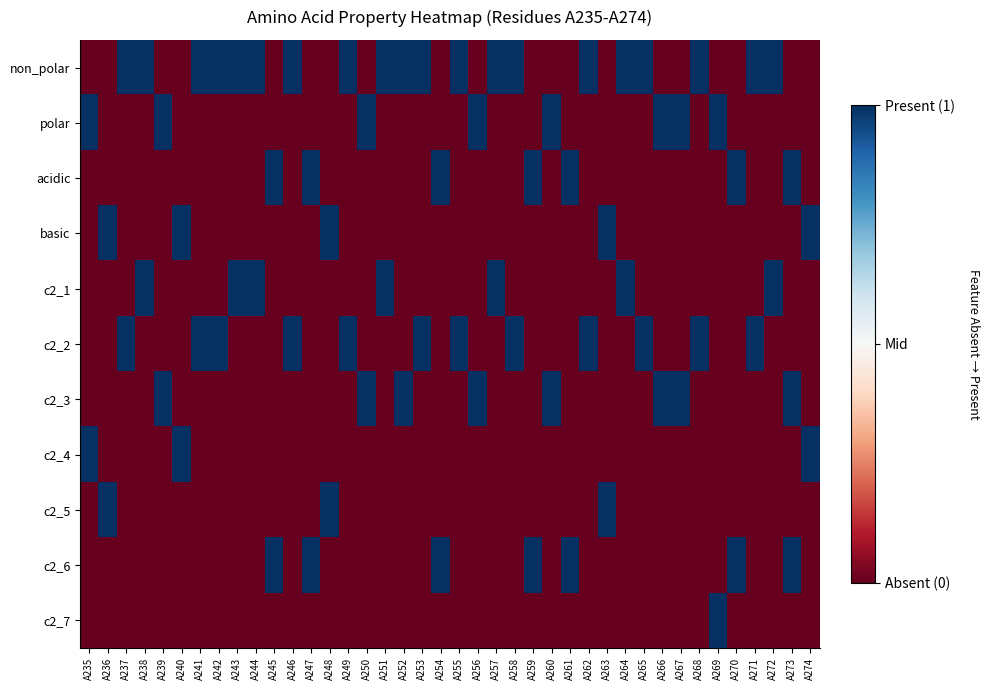

What is the total value across all series at A249?

-3.5